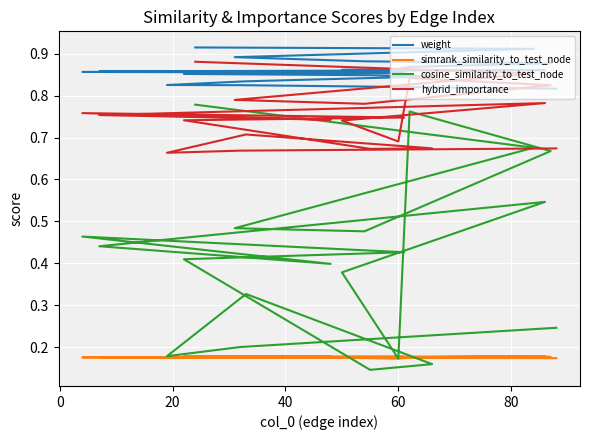

Which series ends up on top after the final intersection of simrank_similarity_to_test_node and cosine_similarity_to_test_node?

cosine_similarity_to_test_node